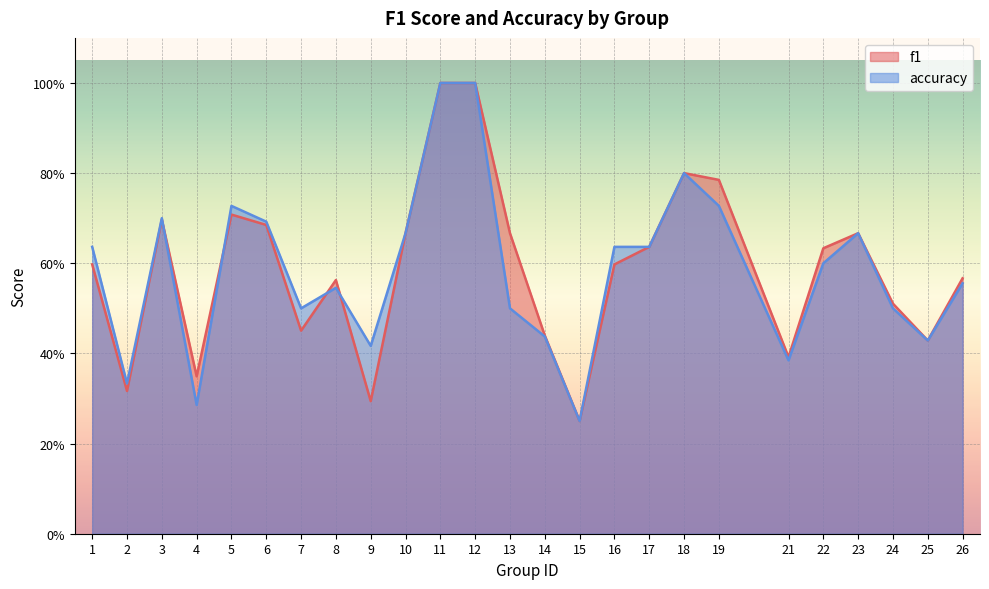

At which label is accuracy closest to 0?

15